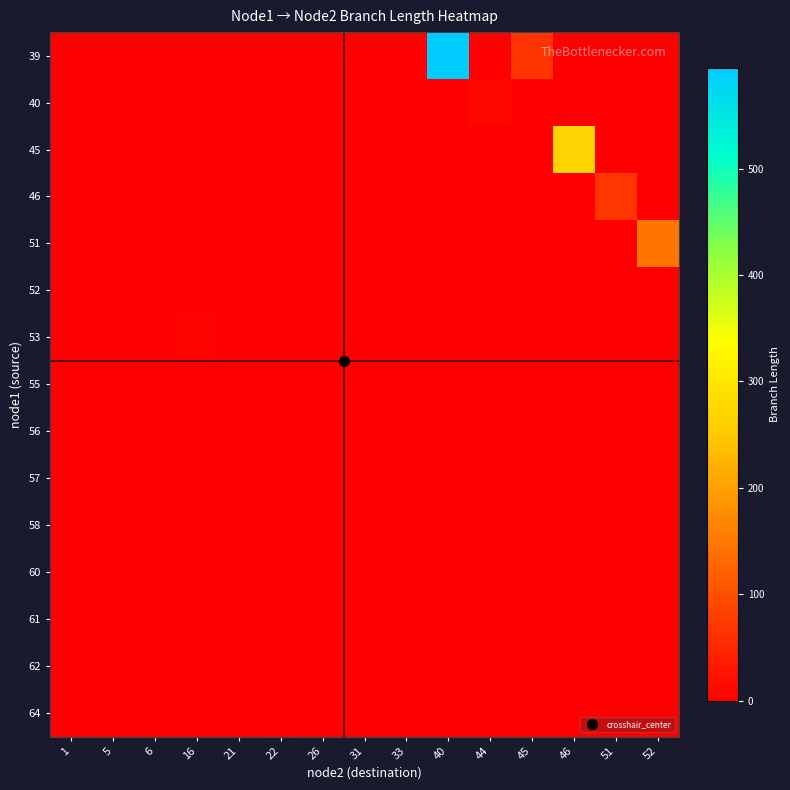

Count the number of categories in the chart.

15